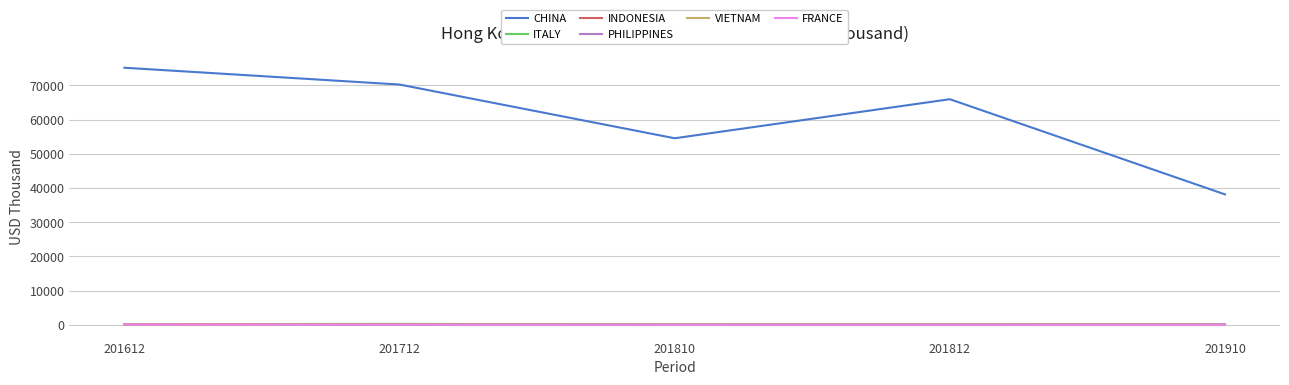

True or false: ITALY and INDONESIA cross at least once.

False